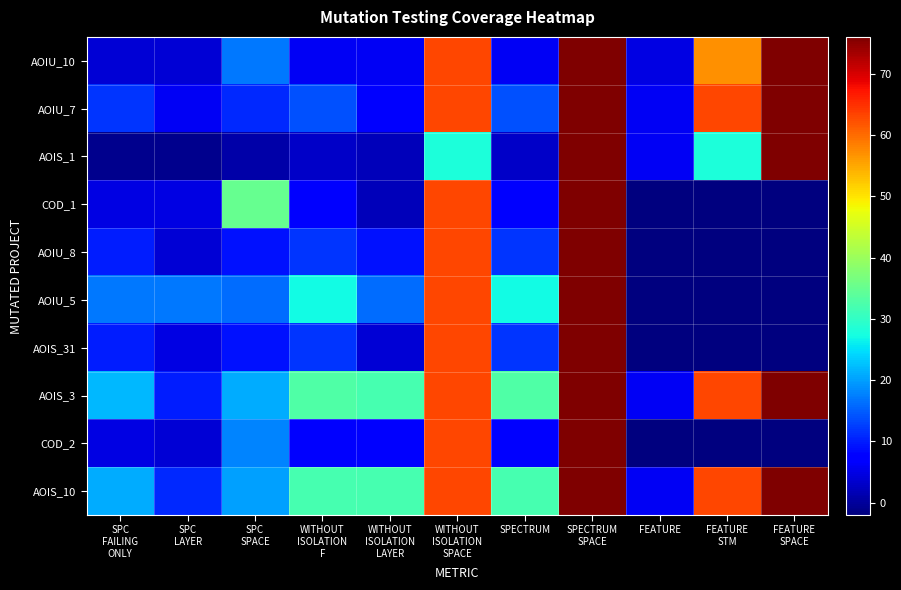

Reading left to right, extract all data points from this chart.

AOIU_10: SPC
FAILING
ONLY=4	SPC
LAYER=4	SPC
SPACE=17	WITHOUT
ISOLATION
F=6	WITHOUT
ISOLATION
LAYER=6	WITHOUT
ISOLATION
SPACE=63	SPECTRUM=6	SPECTRUM
SPACE=76	FEATURE=5	FEATURE
STM=57	FEATURE
SPACE=76
AOIU_7: SPC
FAILING
ONLY=12	SPC
LAYER=6	SPC
SPACE=11	WITHOUT
ISOLATION
F=14	WITHOUT
ISOLATION
LAYER=7	WITHOUT
ISOLATION
SPACE=63	SPECTRUM=14	SPECTRUM
SPACE=76	FEATURE=6	FEATURE
STM=63	FEATURE
SPACE=76
AOIS_1: SPC
FAILING
ONLY=-1	SPC
LAYER=-1	SPC
SPACE=1	WITHOUT
ISOLATION
F=3	WITHOUT
ISOLATION
LAYER=2	WITHOUT
ISOLATION
SPACE=28	SPECTRUM=3	SPECTRUM
SPACE=76	FEATURE=6	FEATURE
STM=28	FEATURE
SPACE=76
COD_1: SPC
FAILING
ONLY=5	SPC
LAYER=5	SPC
SPACE=35	WITHOUT
ISOLATION
F=8	WITHOUT
ISOLATION
LAYER=2	WITHOUT
ISOLATION
SPACE=63	SPECTRUM=8	SPECTRUM
SPACE=76	FEATURE=-2	FEATURE
STM=-2	FEATURE
SPACE=-2
AOIU_8: SPC
FAILING
ONLY=10	SPC
LAYER=4	SPC
SPACE=9	WITHOUT
ISOLATION
F=12	WITHOUT
ISOLATION
LAYER=9	WITHOUT
ISOLATION
SPACE=63	SPECTRUM=12	SPECTRUM
SPACE=76	FEATURE=-2	FEATURE
STM=-2	FEATURE
SPACE=-2
AOIU_5: SPC
FAILING
ONLY=17	SPC
LAYER=17	SPC
SPACE=16	WITHOUT
ISOLATION
F=27	WITHOUT
ISOLATION
LAYER=16	WITHOUT
ISOLATION
SPACE=63	SPECTRUM=27	SPECTRUM
SPACE=76	FEATURE=-2	FEATURE
STM=-2	FEATURE
SPACE=-2
AOIS_31: SPC
FAILING
ONLY=10	SPC
LAYER=5	SPC
SPACE=9	WITHOUT
ISOLATION
F=12	WITHOUT
ISOLATION
LAYER=4	WITHOUT
ISOLATION
SPACE=63	SPECTRUM=12	SPECTRUM
SPACE=76	FEATURE=-2	FEATURE
STM=-2	FEATURE
SPACE=-2
AOIS_3: SPC
FAILING
ONLY=22	SPC
LAYER=10	SPC
SPACE=21	WITHOUT
ISOLATION
F=33	WITHOUT
ISOLATION
LAYER=32	WITHOUT
ISOLATION
SPACE=63	SPECTRUM=33	SPECTRUM
SPACE=76	FEATURE=6	FEATURE
STM=63	FEATURE
SPACE=76
COD_2: SPC
FAILING
ONLY=5	SPC
LAYER=4	SPC
SPACE=18	WITHOUT
ISOLATION
F=8	WITHOUT
ISOLATION
LAYER=7	WITHOUT
ISOLATION
SPACE=63	SPECTRUM=8	SPECTRUM
SPACE=76	FEATURE=-2	FEATURE
STM=-2	FEATURE
SPACE=-2
AOIS_10: SPC
FAILING
ONLY=21	SPC
LAYER=11	SPC
SPACE=20	WITHOUT
ISOLATION
F=32	WITHOUT
ISOLATION
LAYER=32	WITHOUT
ISOLATION
SPACE=63	SPECTRUM=32	SPECTRUM
SPACE=76	FEATURE=6	FEATURE
STM=63	FEATURE
SPACE=76